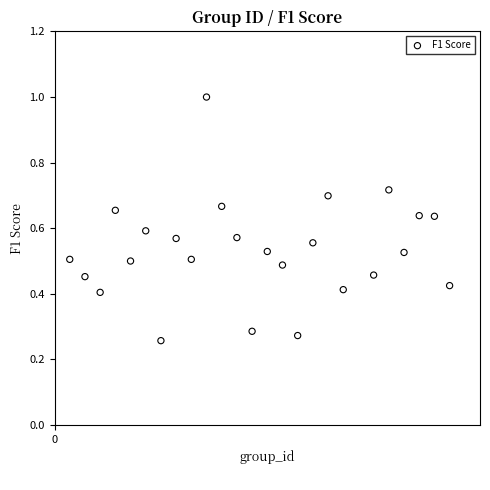

What is the range of X values (max minus min)?

25.0